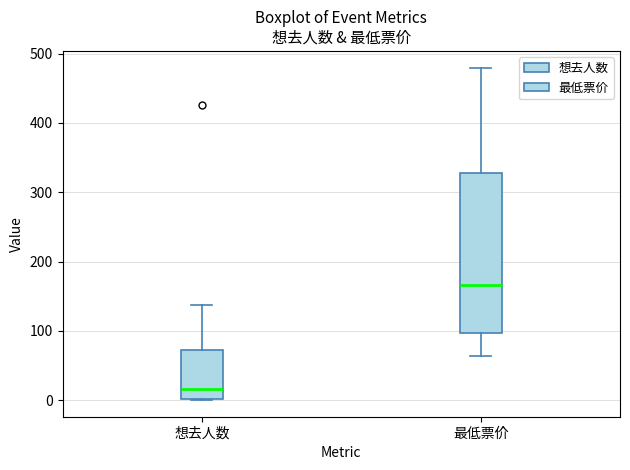

Where does the lower whisker of the box for 最低票价 end on the y-axis? The values are not printed on the chart, so give them approximately, as read against the axis.

60